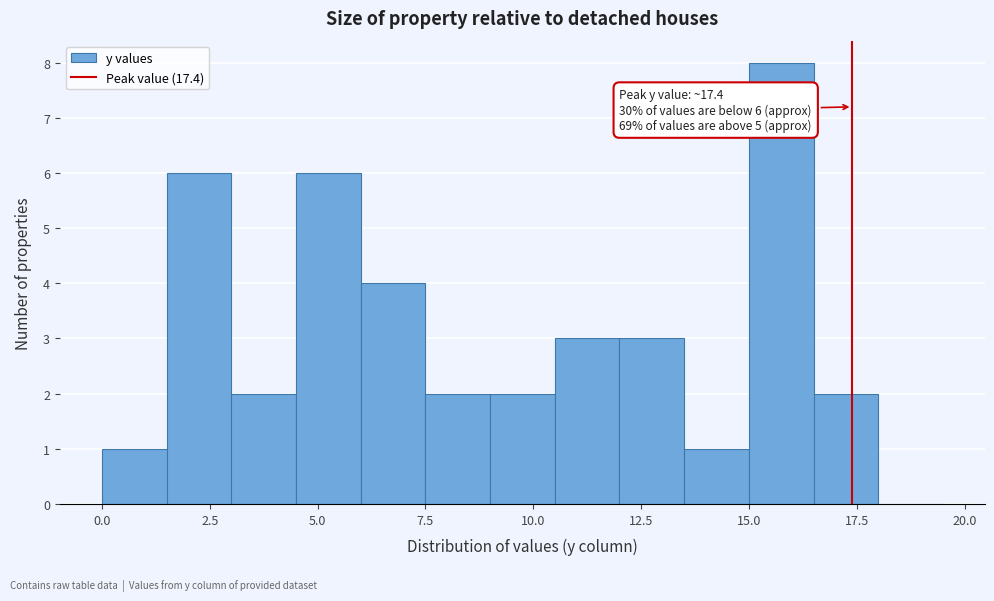

Read against the x-axis, roughly where is the centre of the tallest bar?

16.0